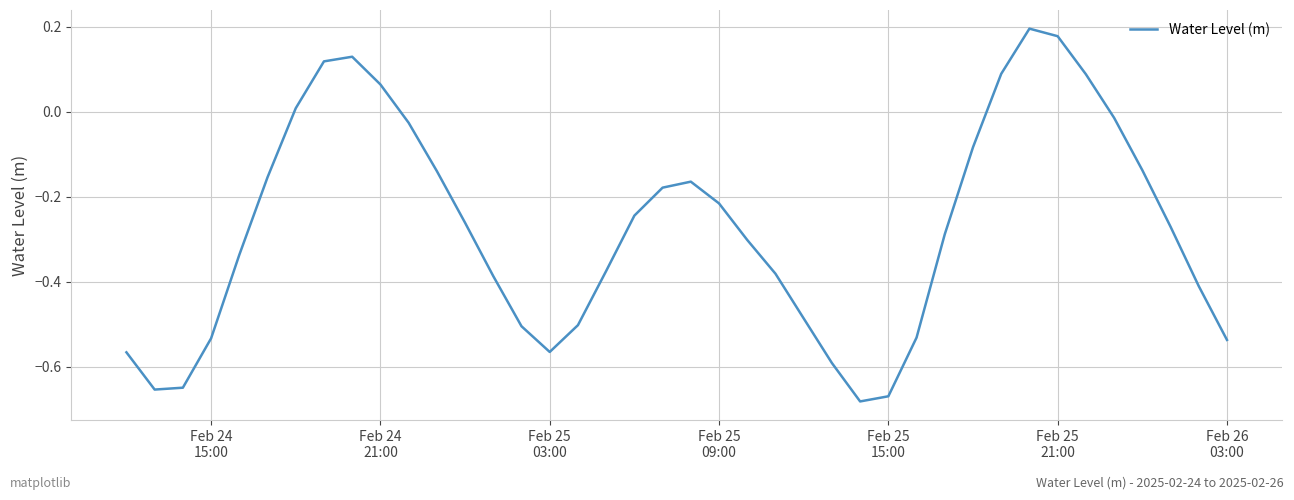

How many positive values are there?

8